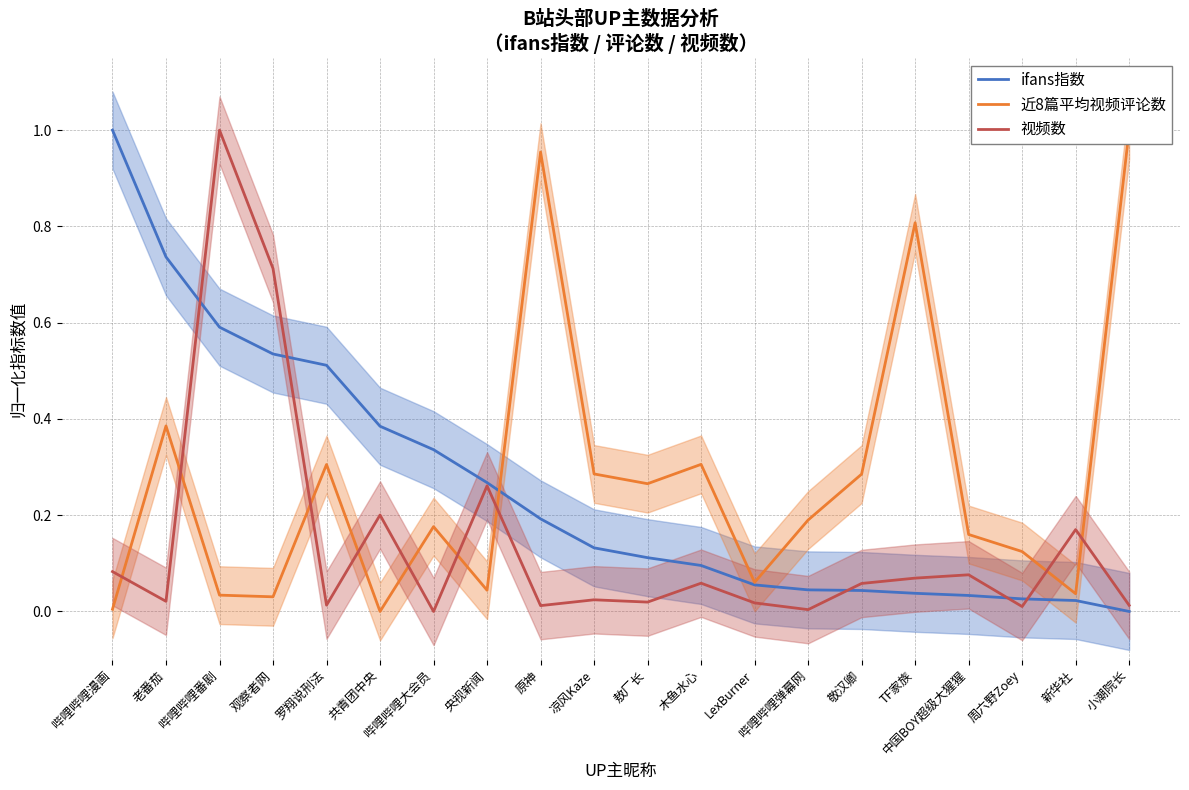

At which label does 近8篇平均视频评论数 reach its minimum?

共青团中央